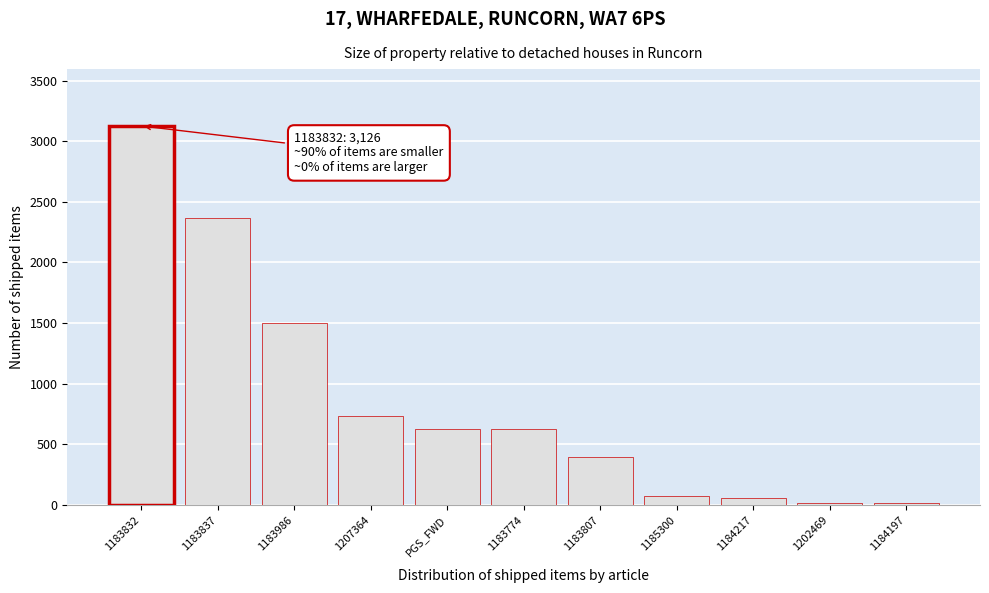

What is the sum of all values?

9522